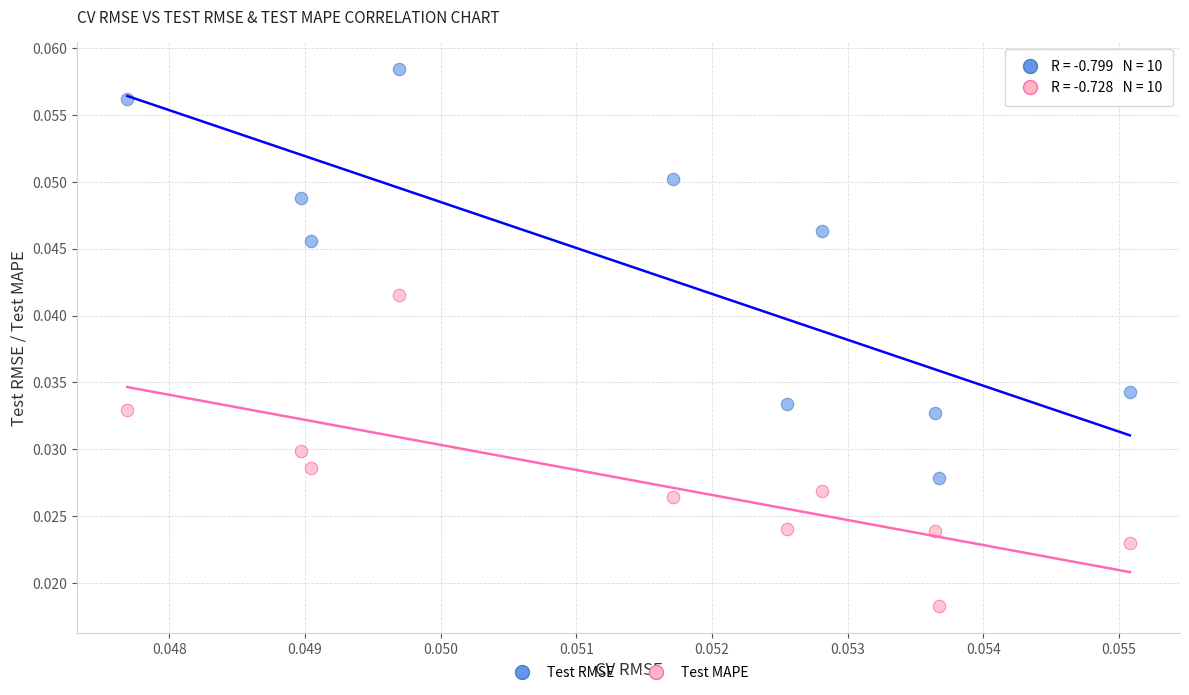

Which series has the widest spread of Y values?

Test RMSE